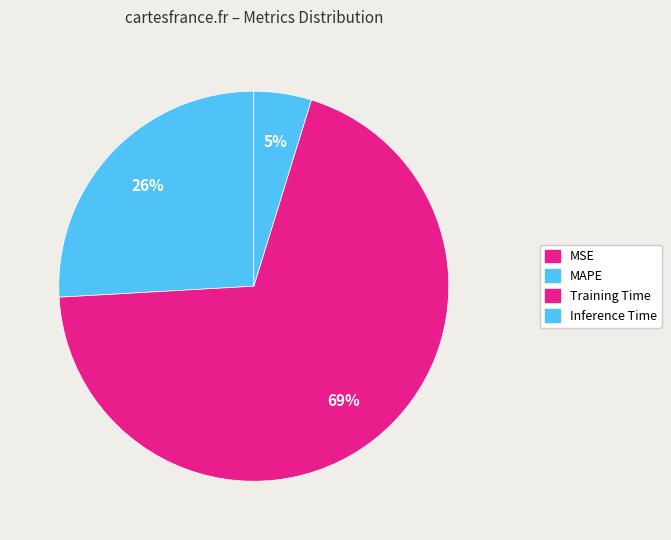

The MSE slice represents 1% of the pie. True or false?

False